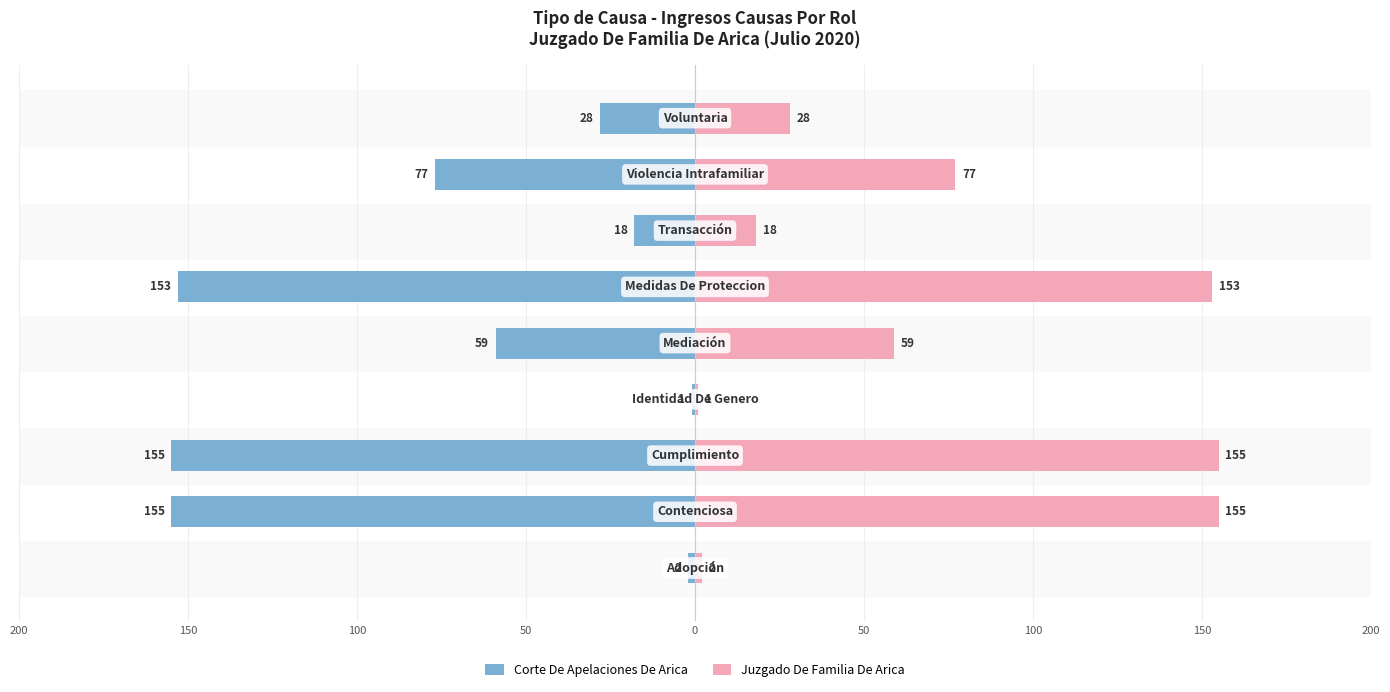

Which series changed the most between 50 and 150?

Corte De Apelaciones De Arica